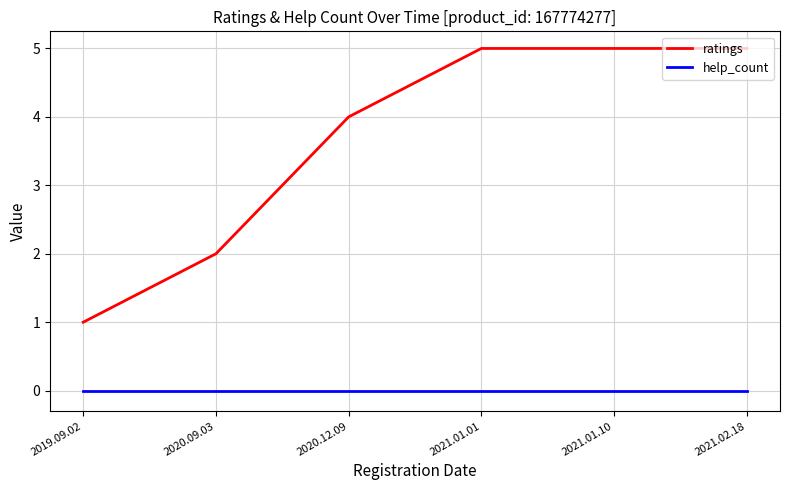

Reading left to right, transcribe all the data shown in this chart.

ratings: 2019.09.02=1	2020.09.03=2	2020.12.09=4	2021.01.01=5	2021.01.10=5	2021.02.18=5
help_count: 2019.09.02=0	2020.09.03=0	2020.12.09=0	2021.01.01=0	2021.01.10=0	2021.02.18=0